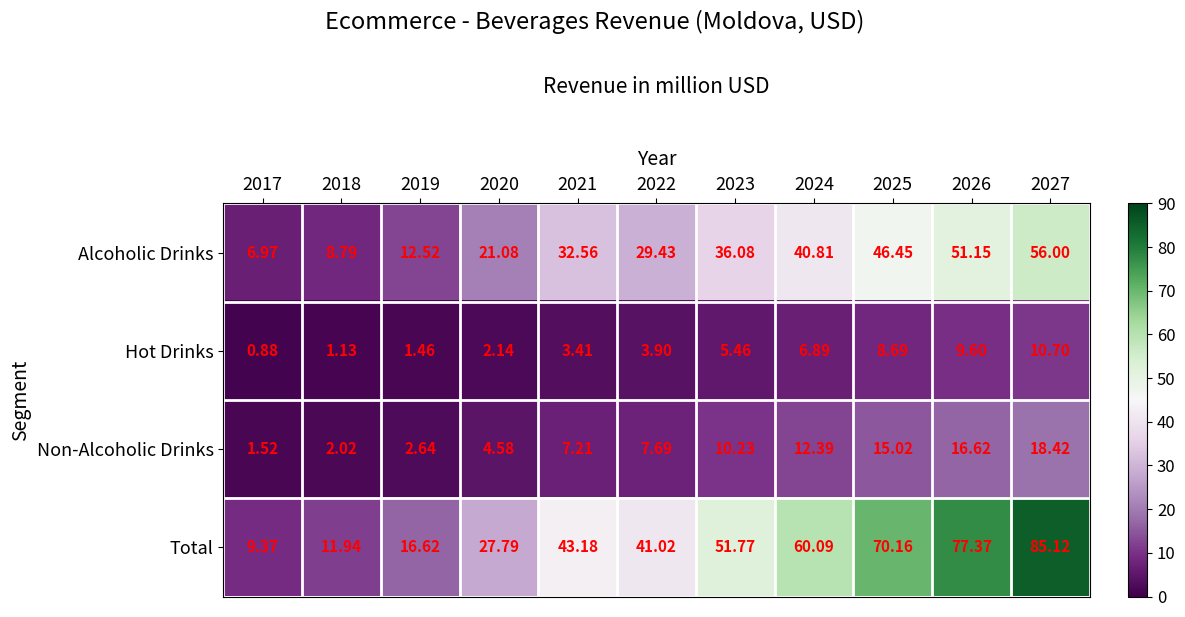

At how many categories does at least one series exceed 51?

5